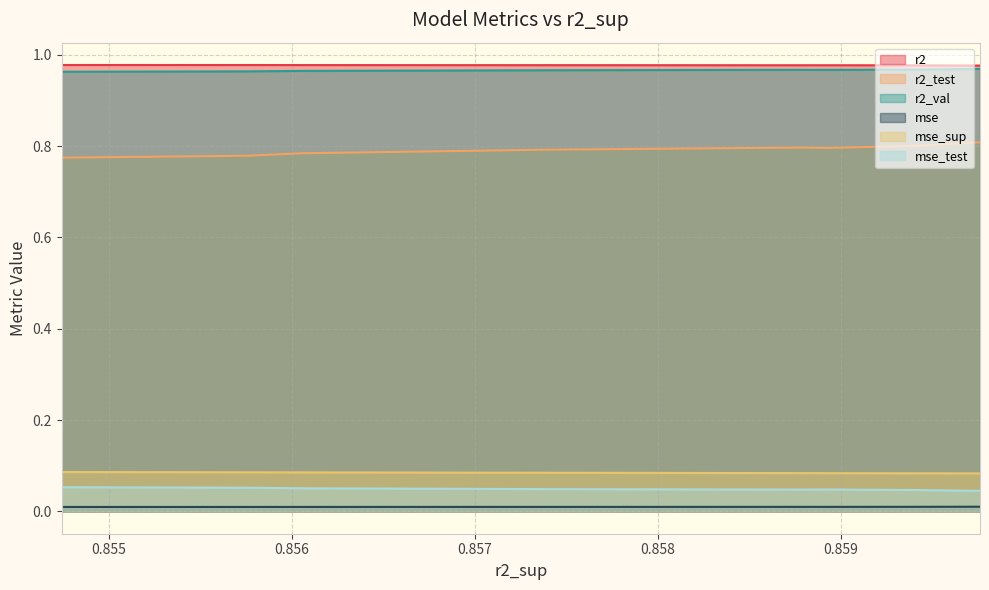

True or false: mse_test and r2_test cross at least once.

False